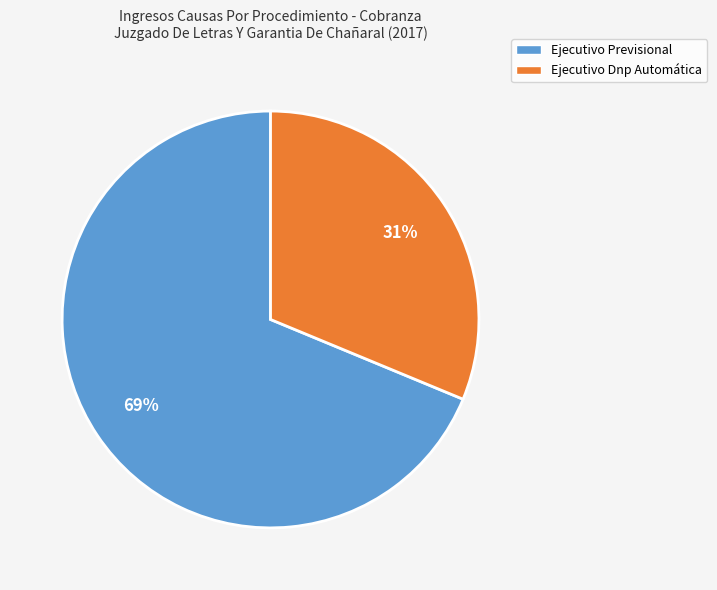

Is the sum of Ejecutivo Previsional and Ejecutivo Dnp Automática greater than half?

Yes